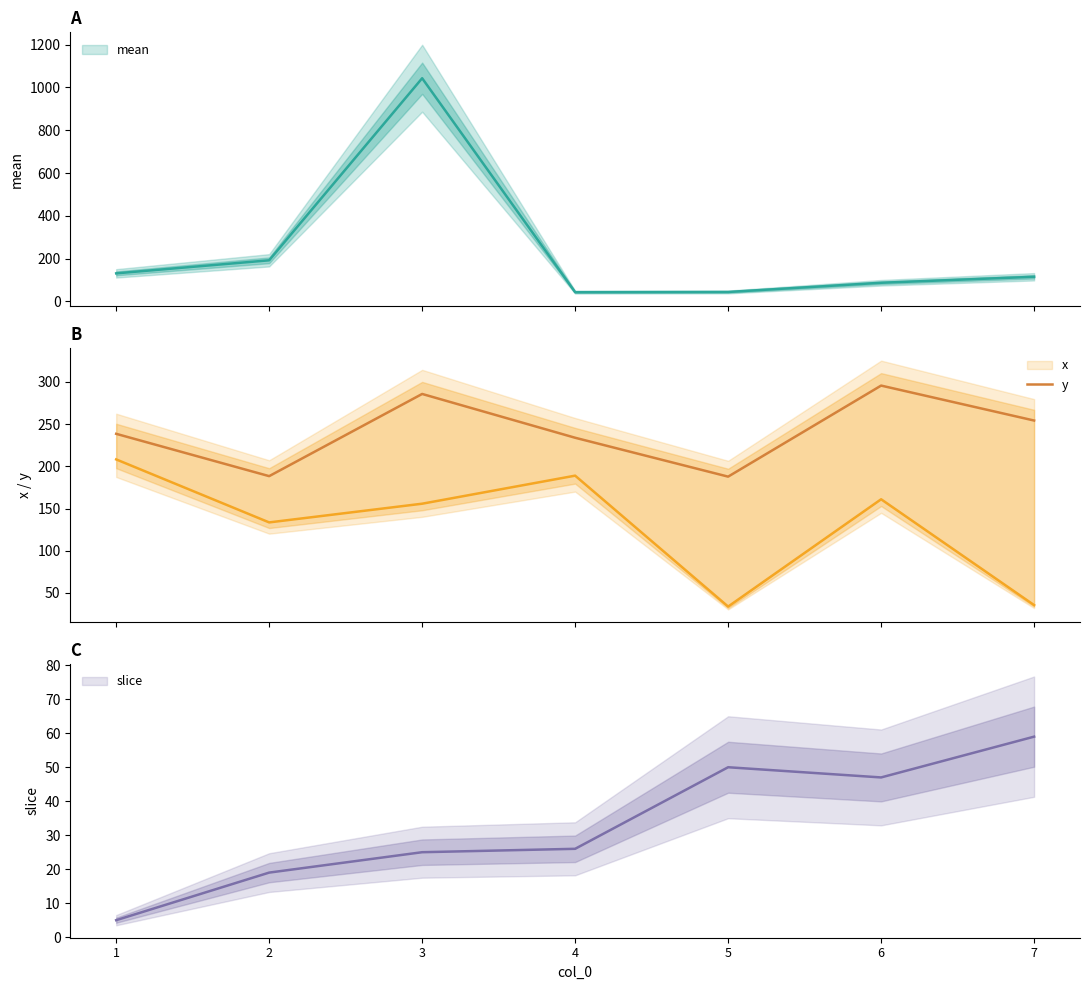

What is the highest value of the y series?

295.7